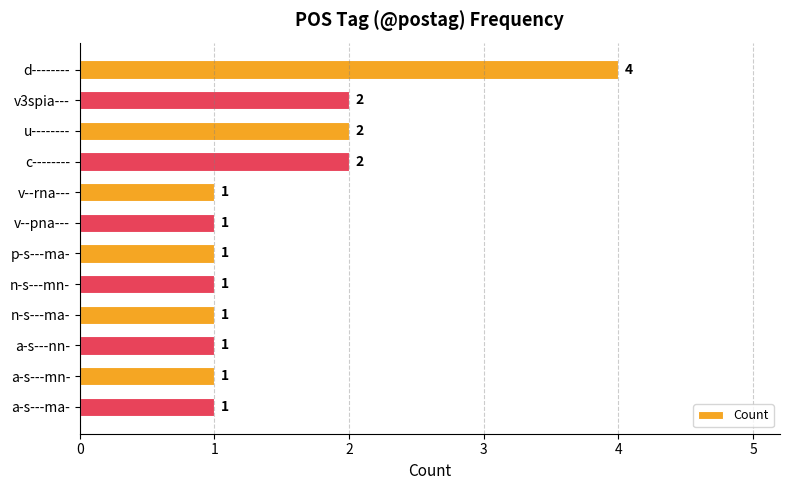

The value at n-s---mn- is 1. True or false?

True